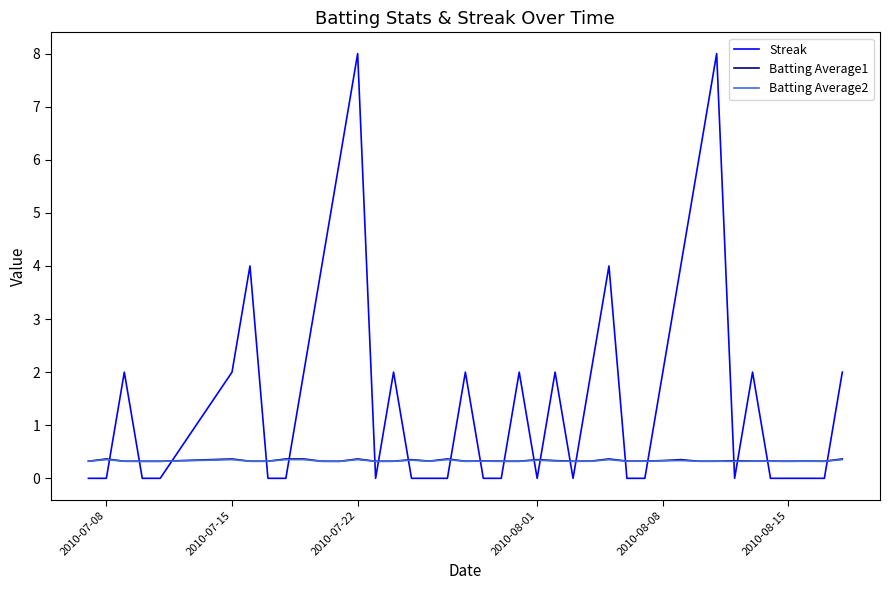

Which series has the widest spread of values?

Streak